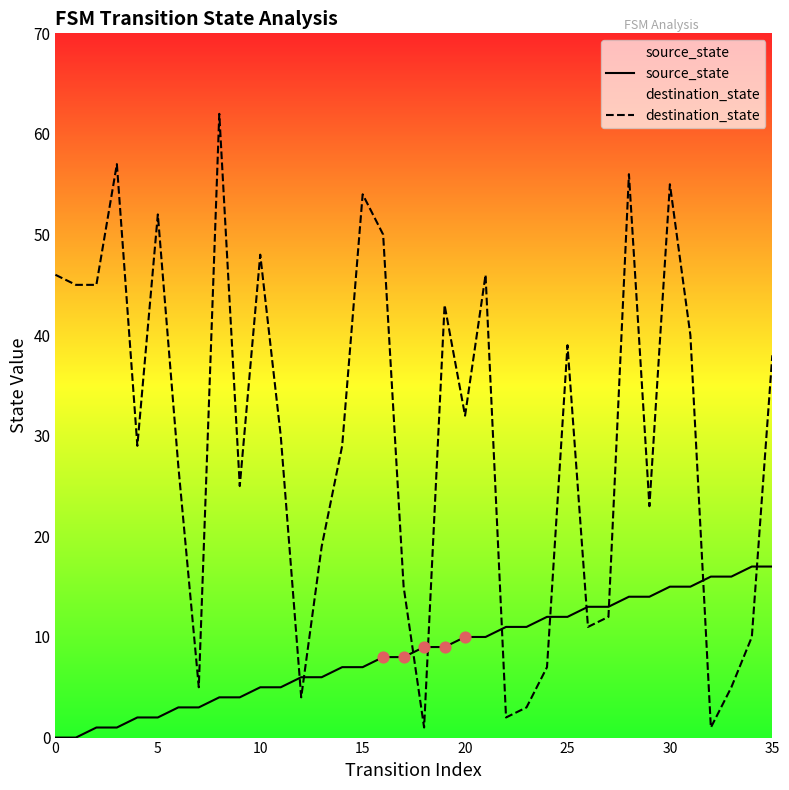

Which series has the largest total across all categories?

destination_state